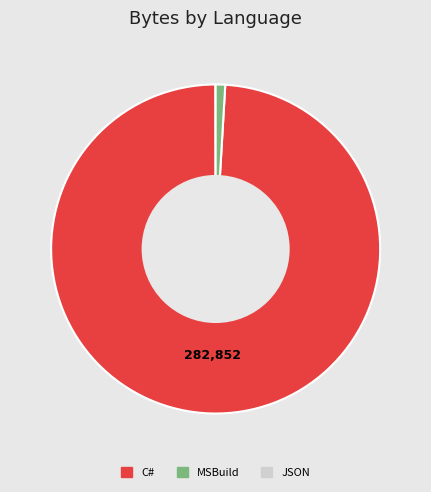

Does any single category account for the majority?

Yes